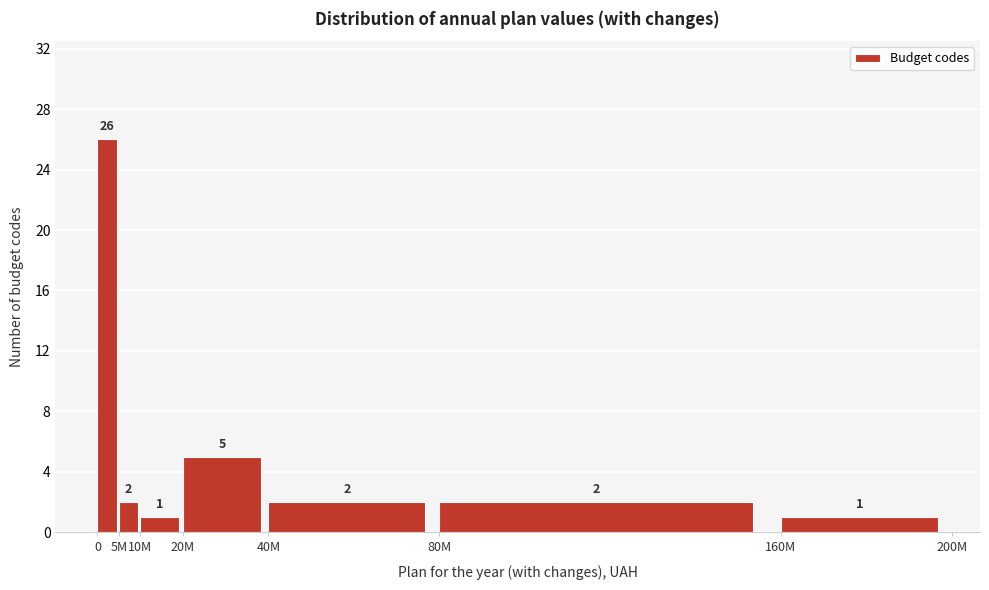

Reading left to right, what are all the values shown in this chart?

26	2	1	5	2	2	1